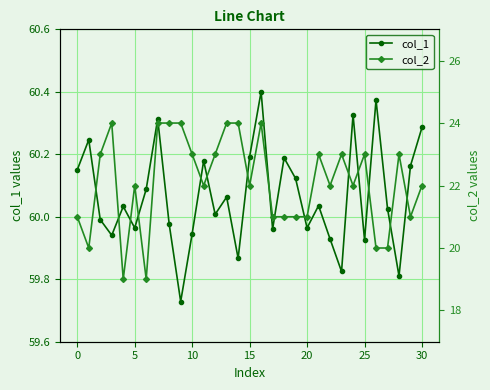

How many data points in col_1 are less than 60?

13